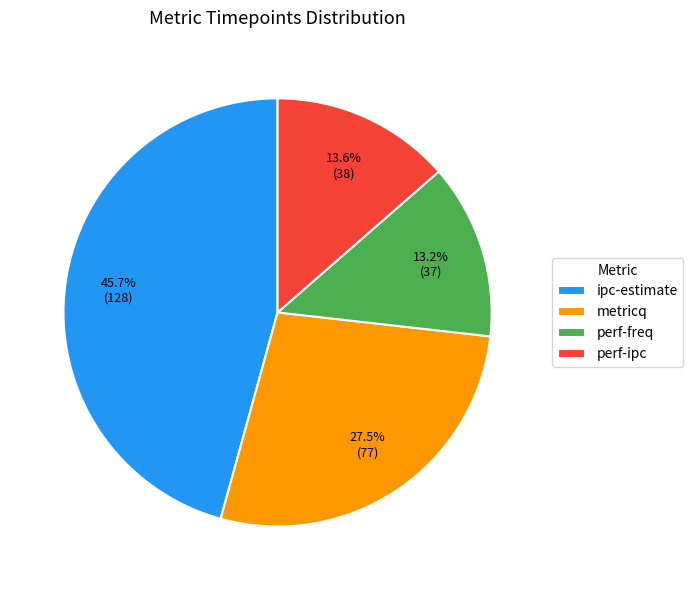

Is perf-freq the majority of the pie?

No